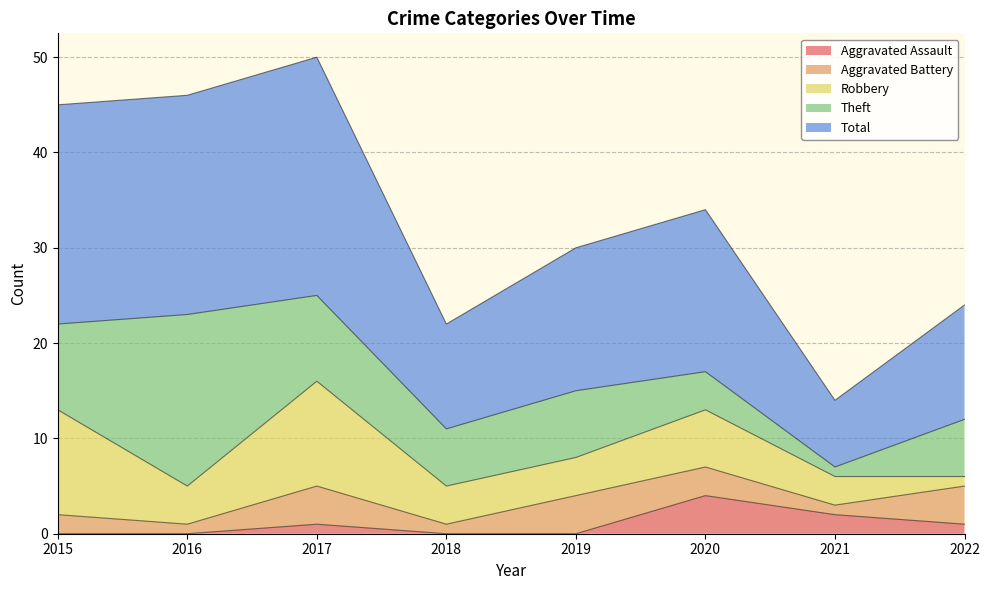

What is the difference between the Theft values at 2015 and 2020?

5